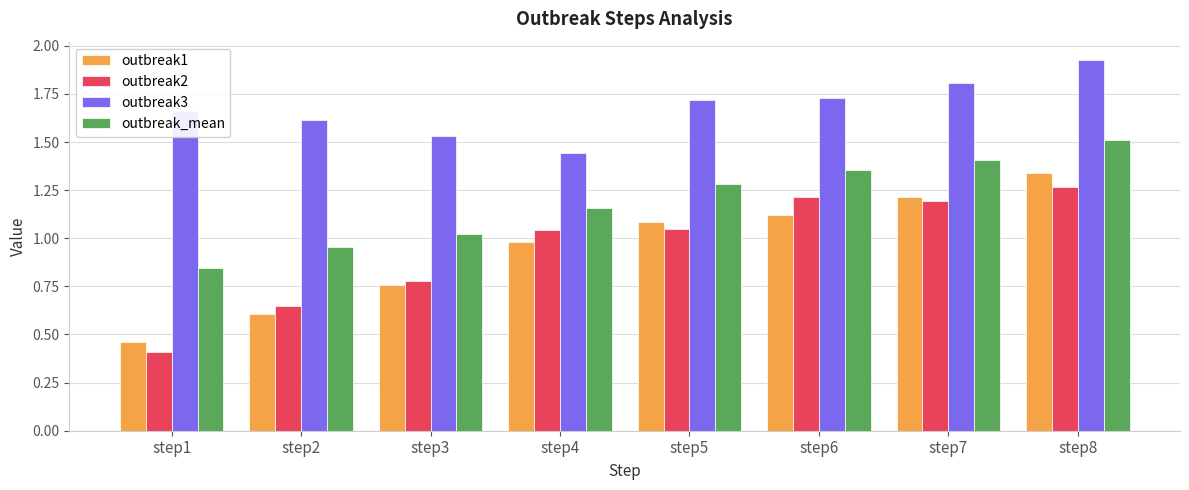

How many groups of bars are there?

8